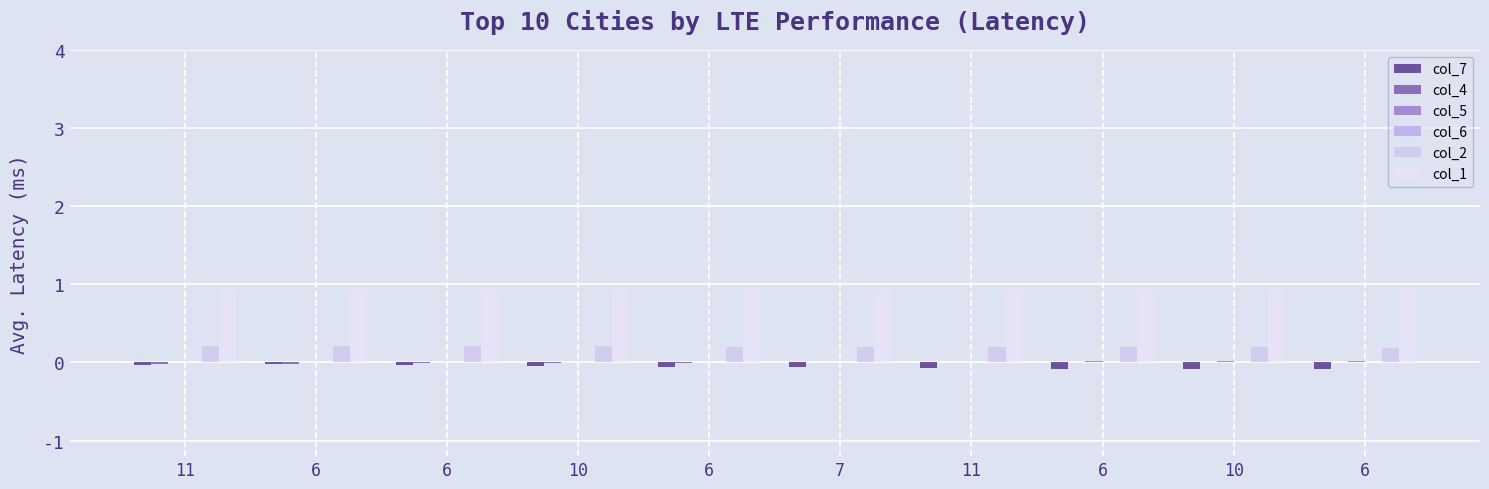

Rank the categories by col_7 value from lowest to highest.

10, 6, 6, 11, 6, 7, 10, 11, 6, 6